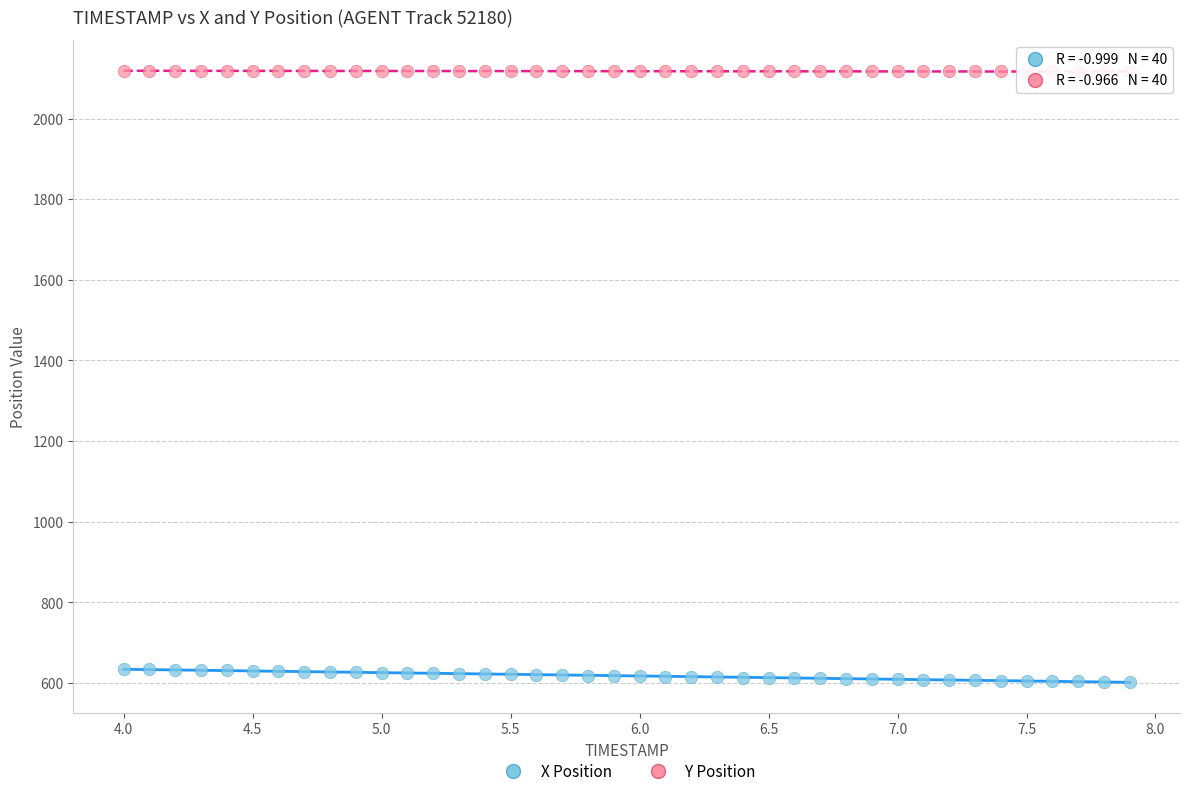

Which series reaches the minimum Y coordinate?

X Position